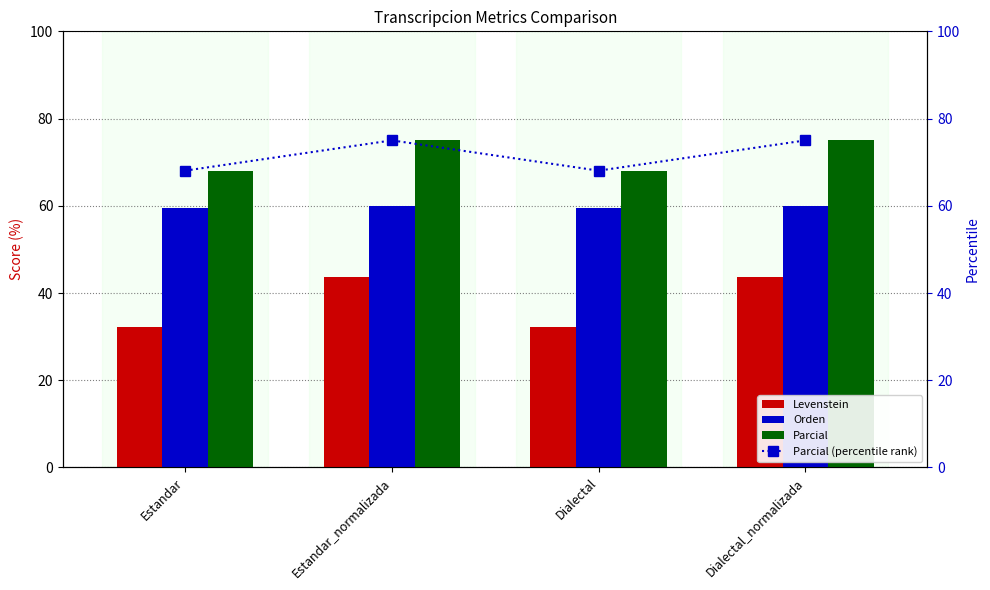

How many data points does each series have?

4